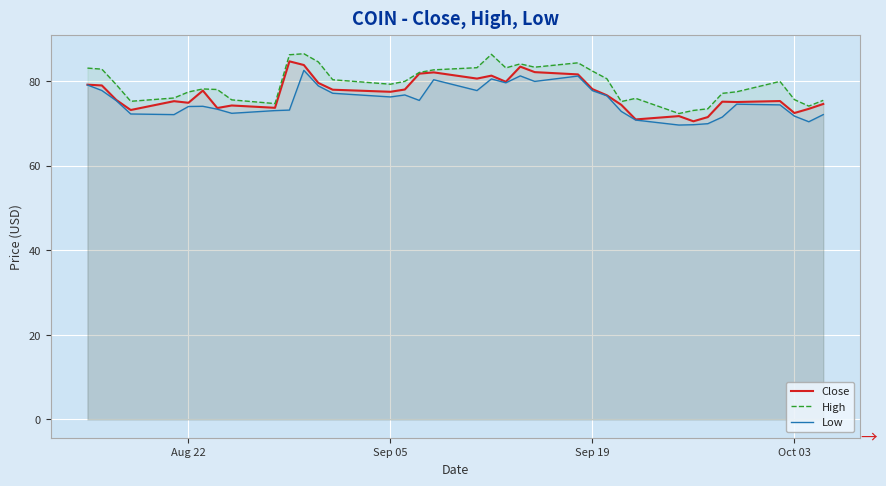

At how many categories does at least one series exceed 77?

25